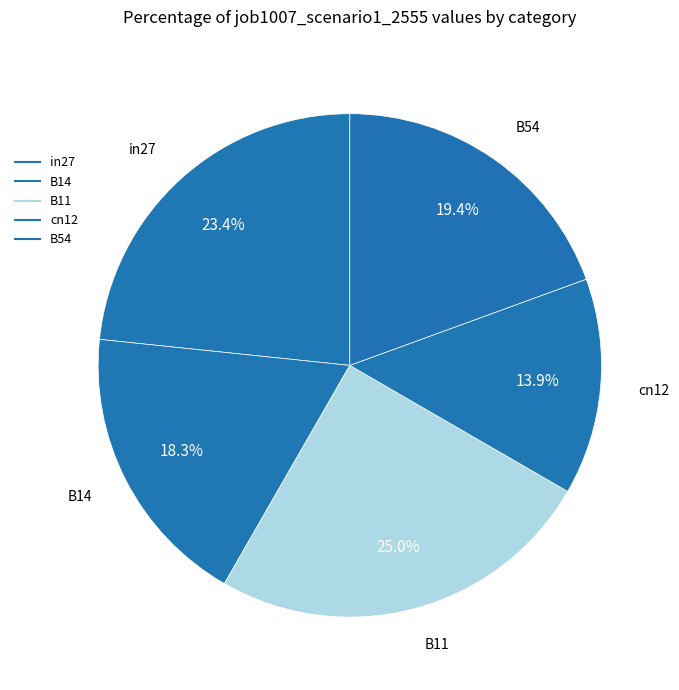

What percentage is the B11 slice, to the nearest percent?

25%